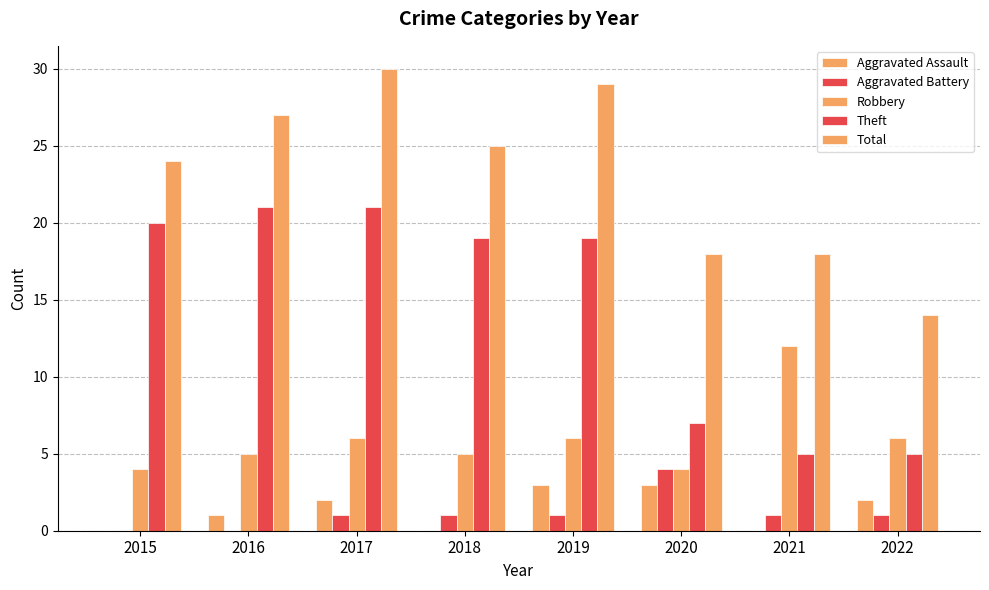

Are the bars grouped side by side (vs. stacked)?

Yes